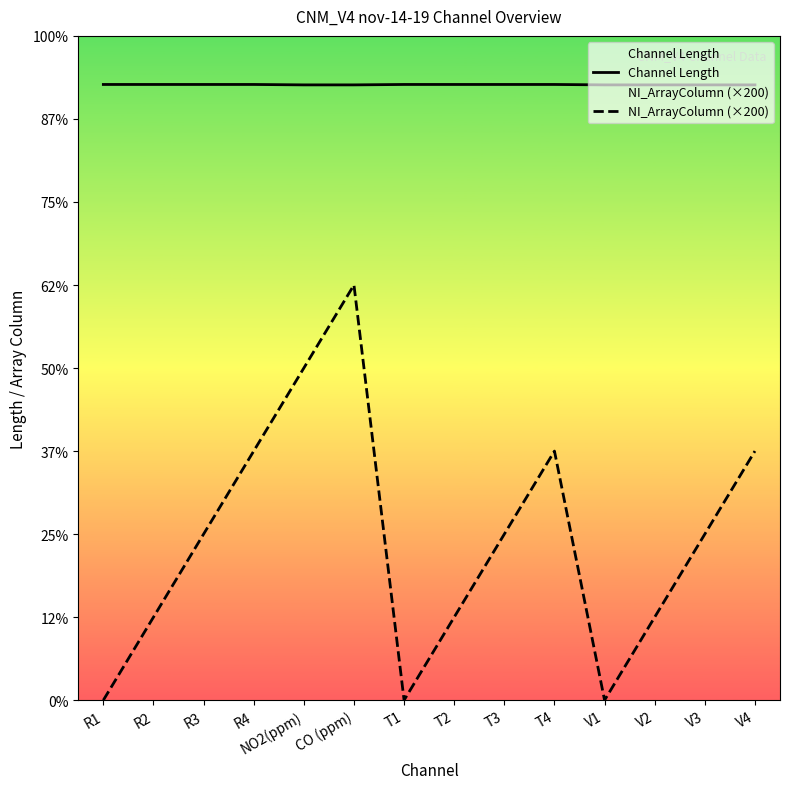

How many distinct data groups are displayed?

2